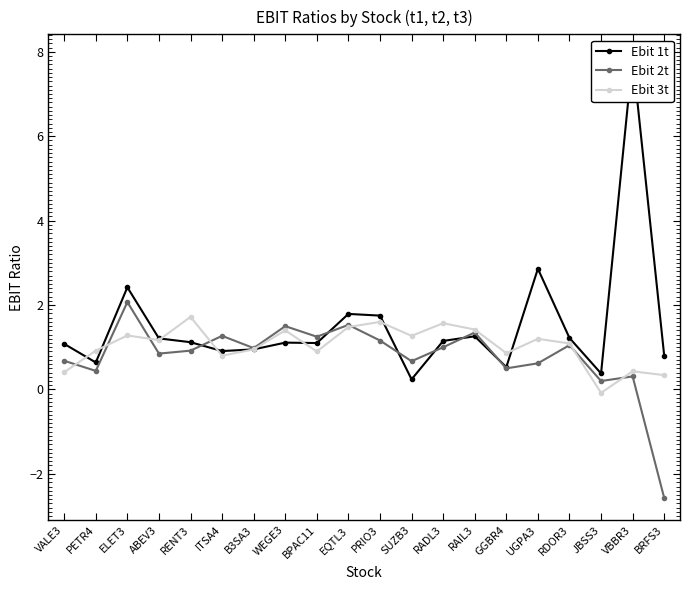

List the labels in order of Ebit 3t value, smallest first.

JBSS3, BRFS3, VALE3, VBBR3, ITSA4, GGBR4, BPAC11, PETR4, B3SA3, RDOR3, ABEV3, UGPA3, SUZB3, ELET3, WEGE3, RAIL3, EQTL3, RADL3, PRIO3, RENT3